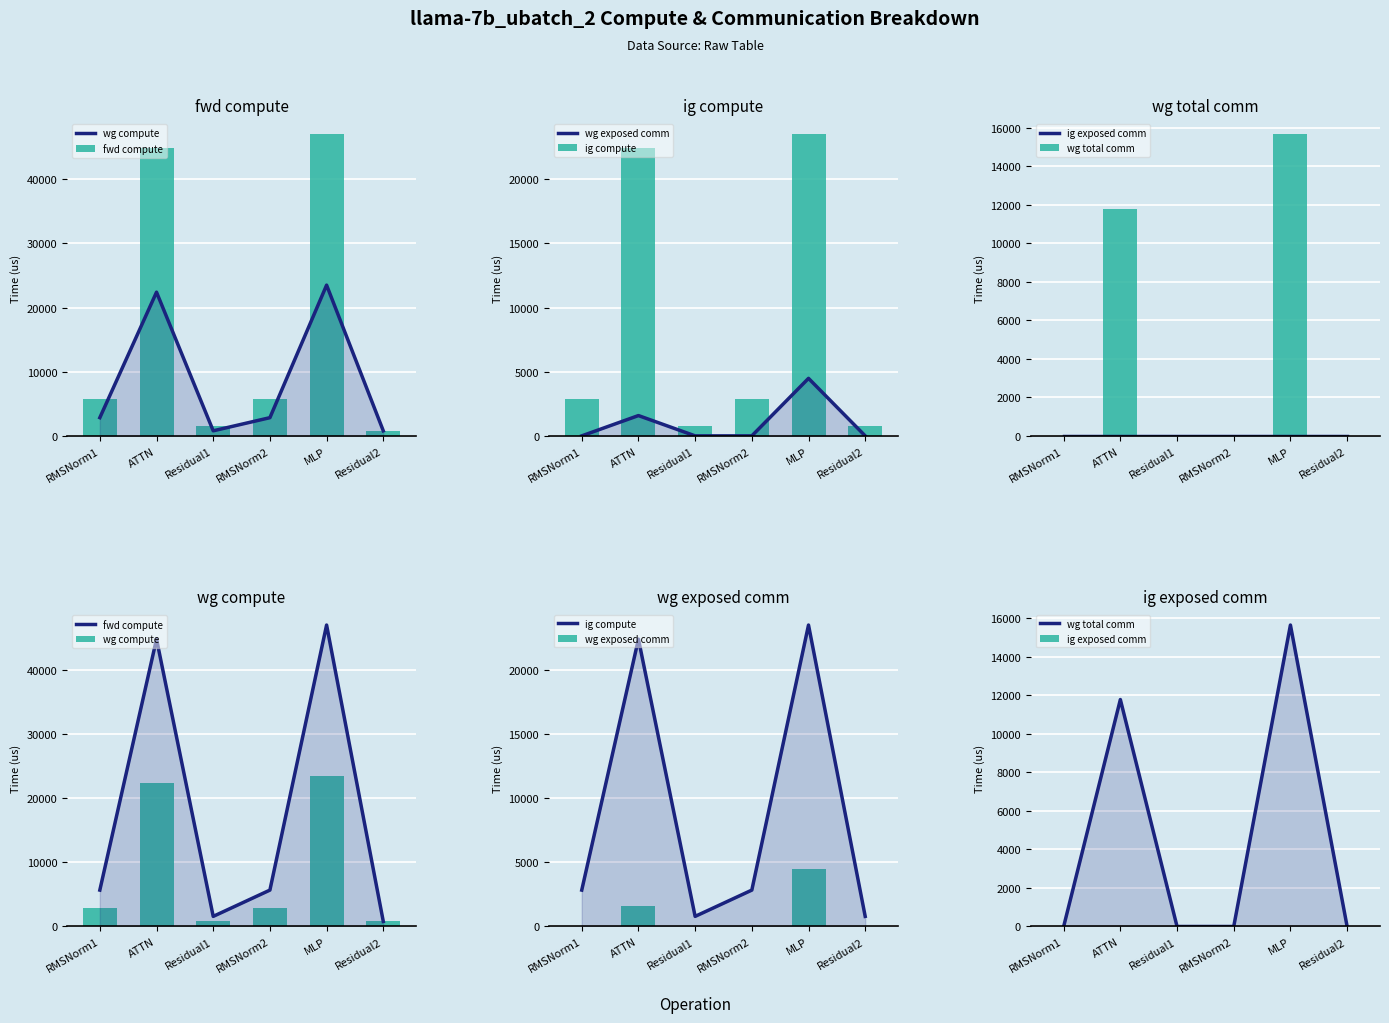

Rank the categories by wg total comm value from lowest to highest.

RMSNorm1, Residual1, RMSNorm2, Residual2, ATTN, MLP